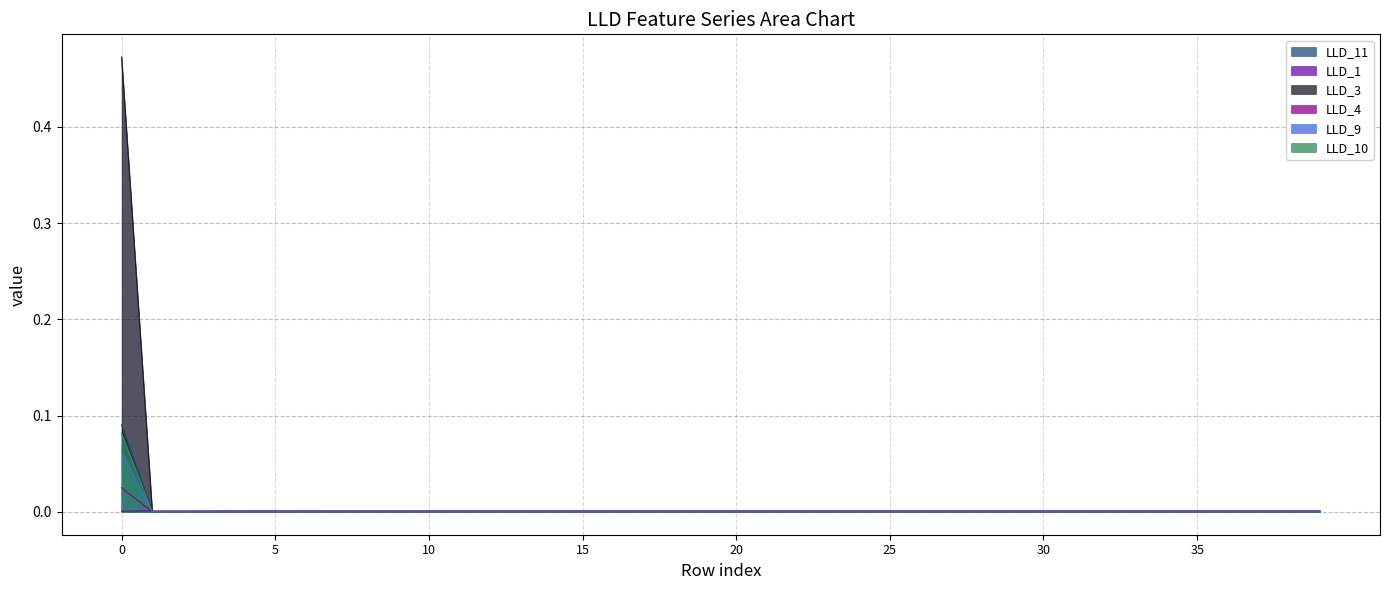

True or false: LLD_4 and LLD_3 cross at least once.

False